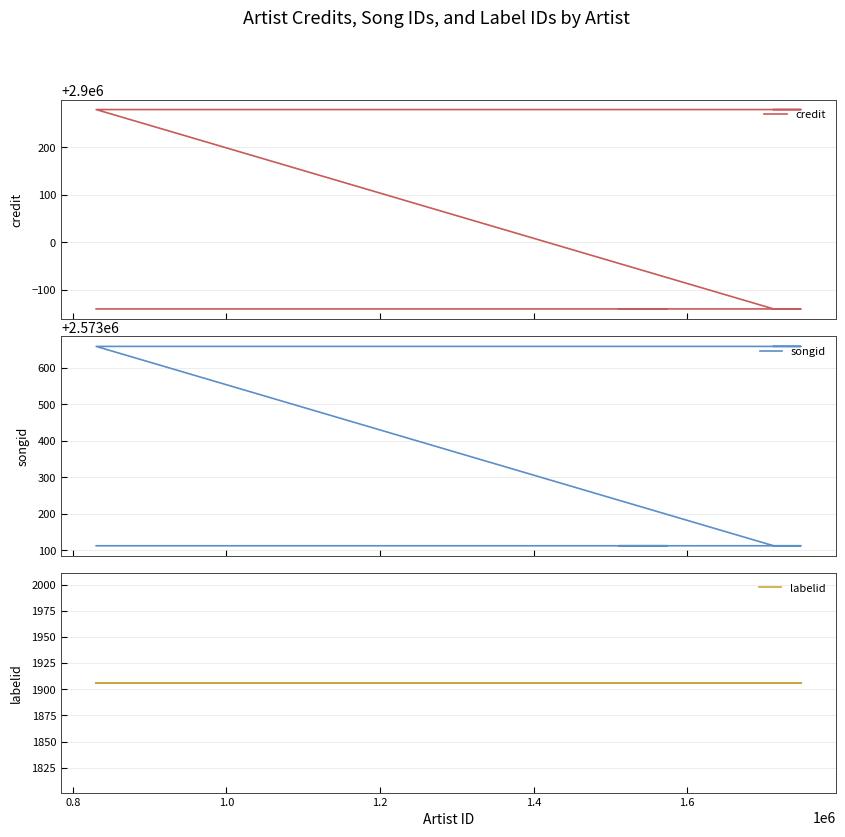

What is the maximum value shown in the chart?

2900279